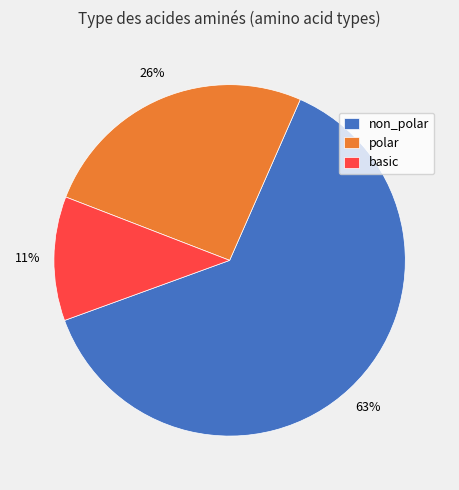

To the nearest percent, what is the average slice percentage?

33%